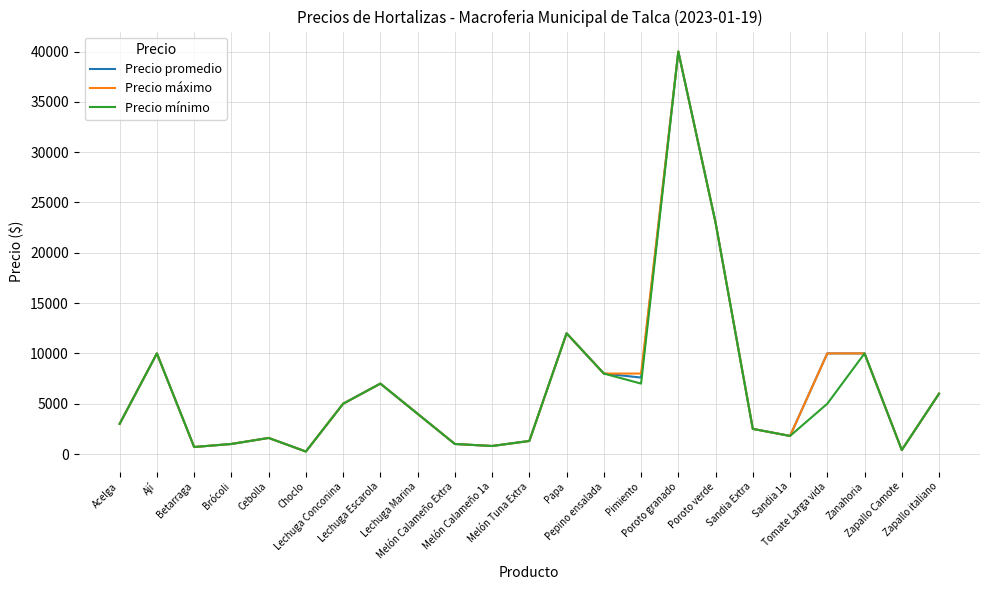

What is the highest value of the Precio máximo series?

40000